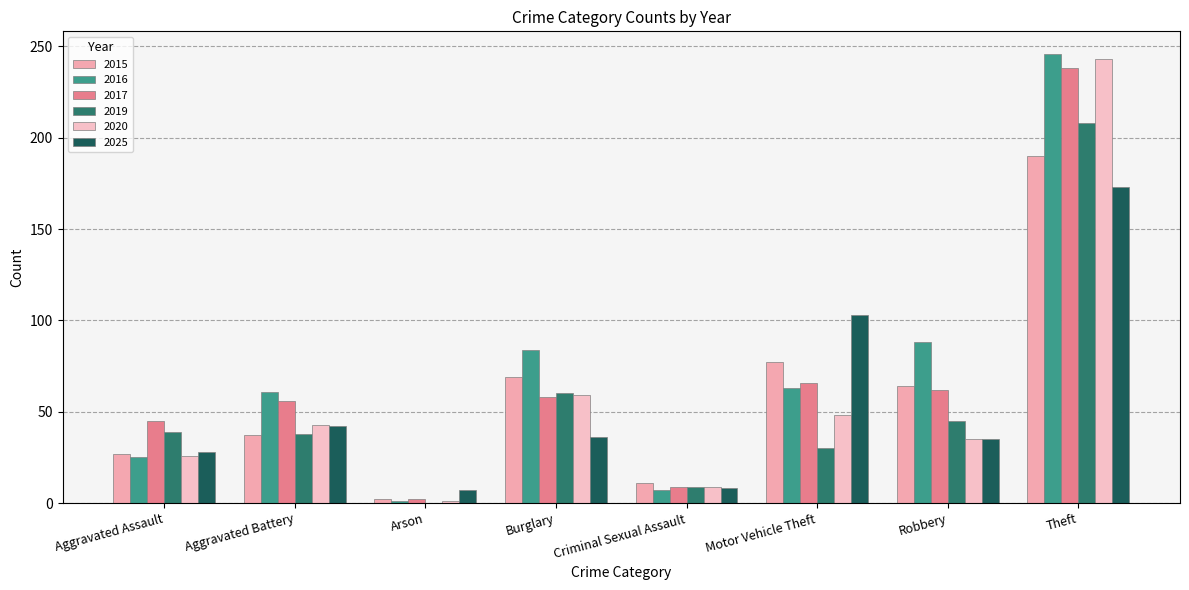

How many groups of bars are there?

8